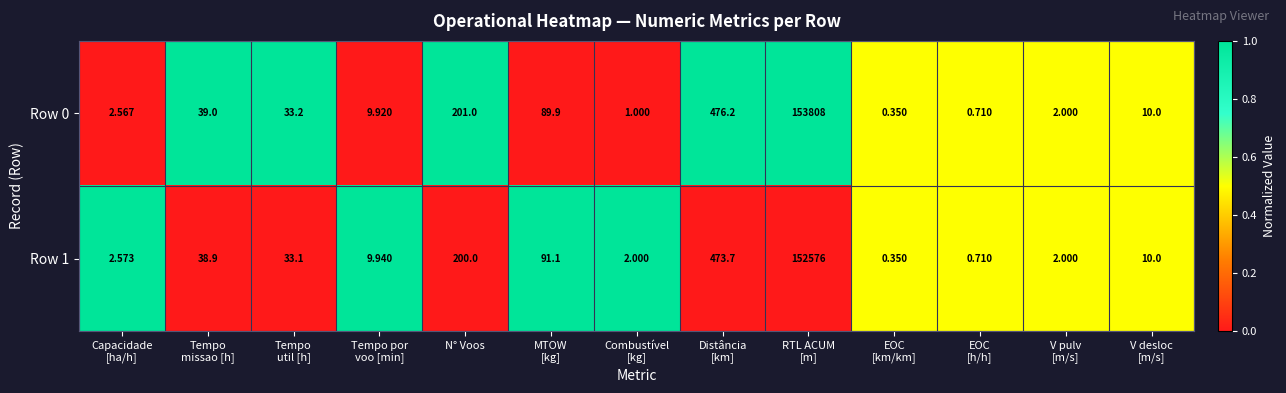

Which series changed the most between Distância
[km] and EOC
[km/km]?

Row 0